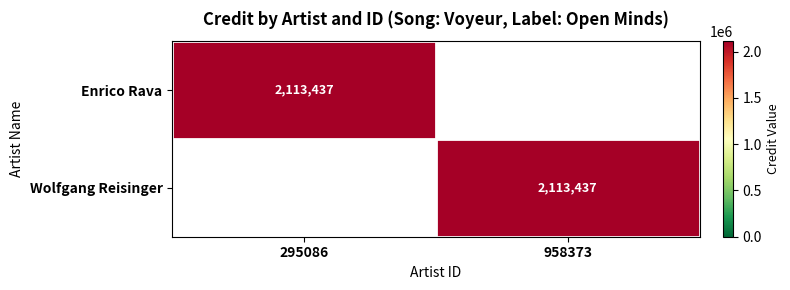

The value of Enrico Rava at 295086 is 1447818. True or false?

False